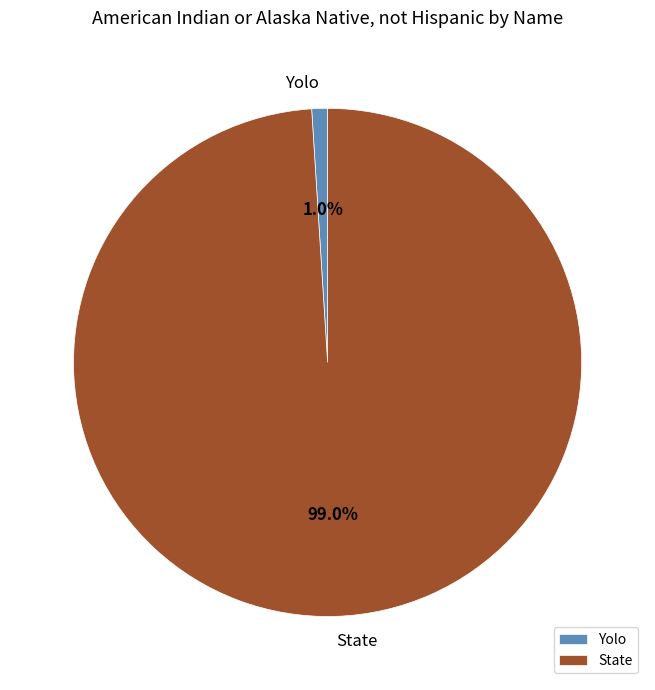

Is there any slice that represents more than half of the pie?

Yes